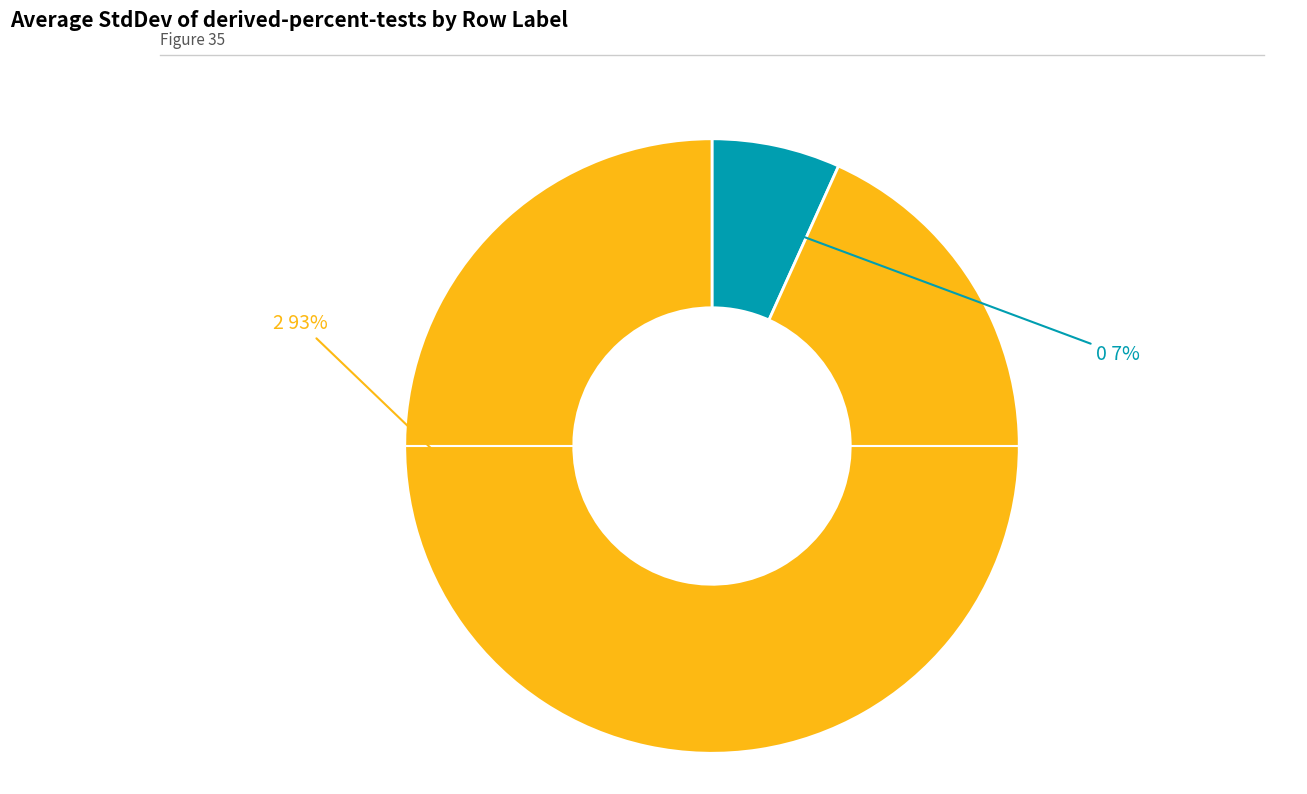

Is there any slice that represents more than half of the pie?

Yes